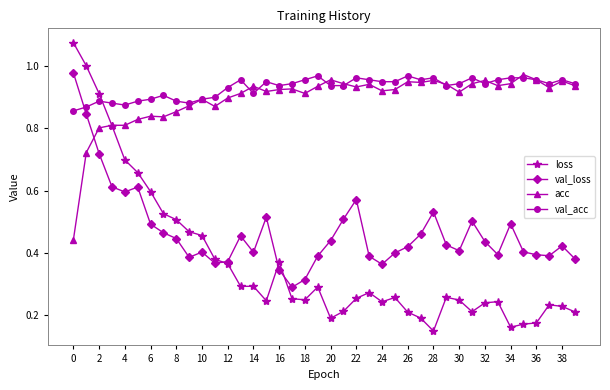

True or false: acc has more than 1 interior local peaks.

True